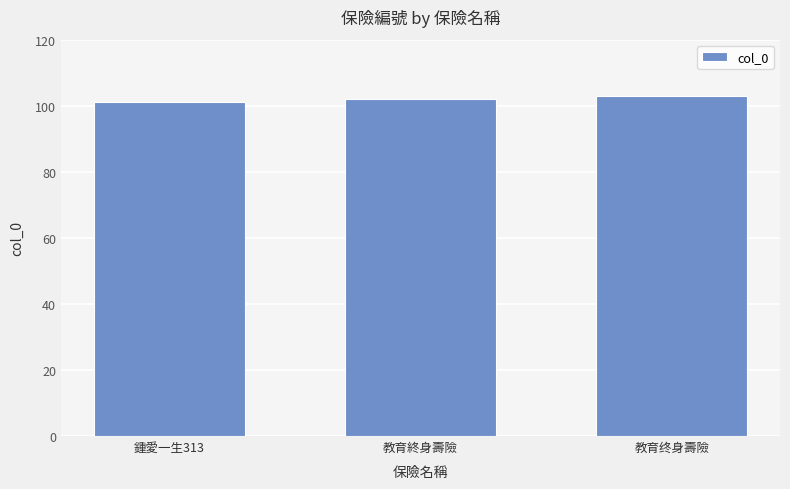

List the labels in order of value, largest first.

教育终身壽險, 教育終身壽險, 鍾愛一生313